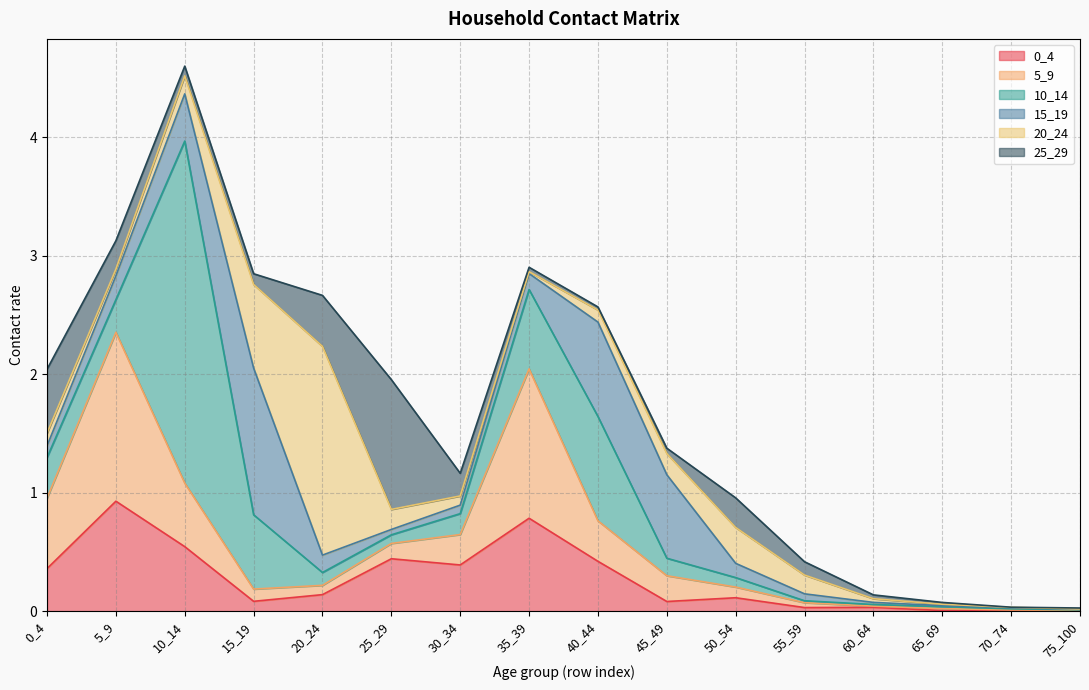

In 10_14, how many points are higher than both neighbors (excluding endpoints)?

3